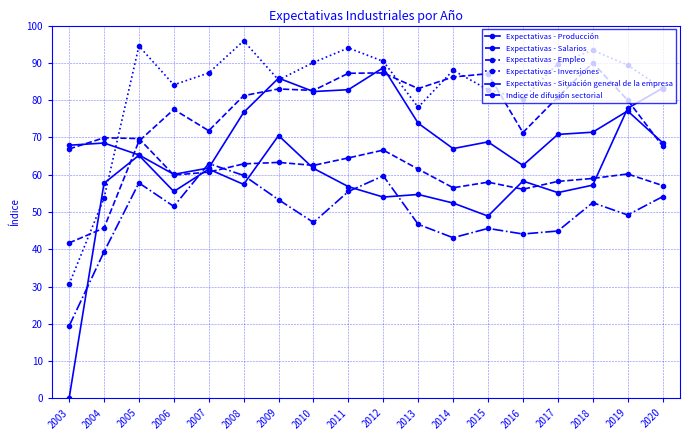

Which category has the lowest value across all series?

2003